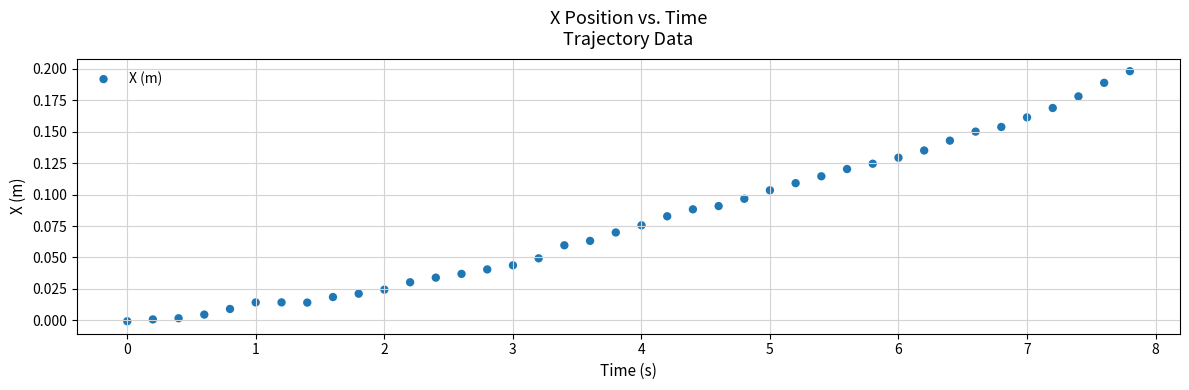

What is the range of X values (max minus min)?

7.8